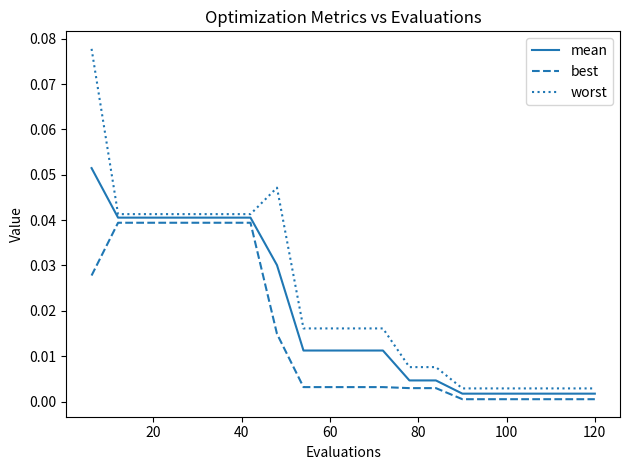

Which series has the largest total across all categories?

worst